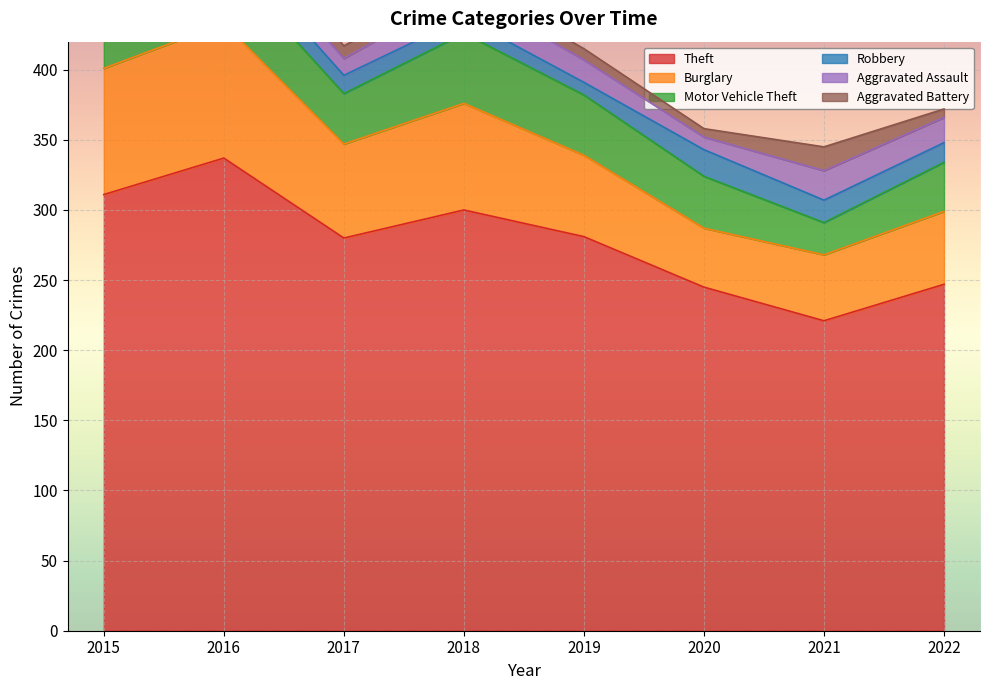

What is the difference between the Motor Vehicle Theft values at 2022 and 2021?

12